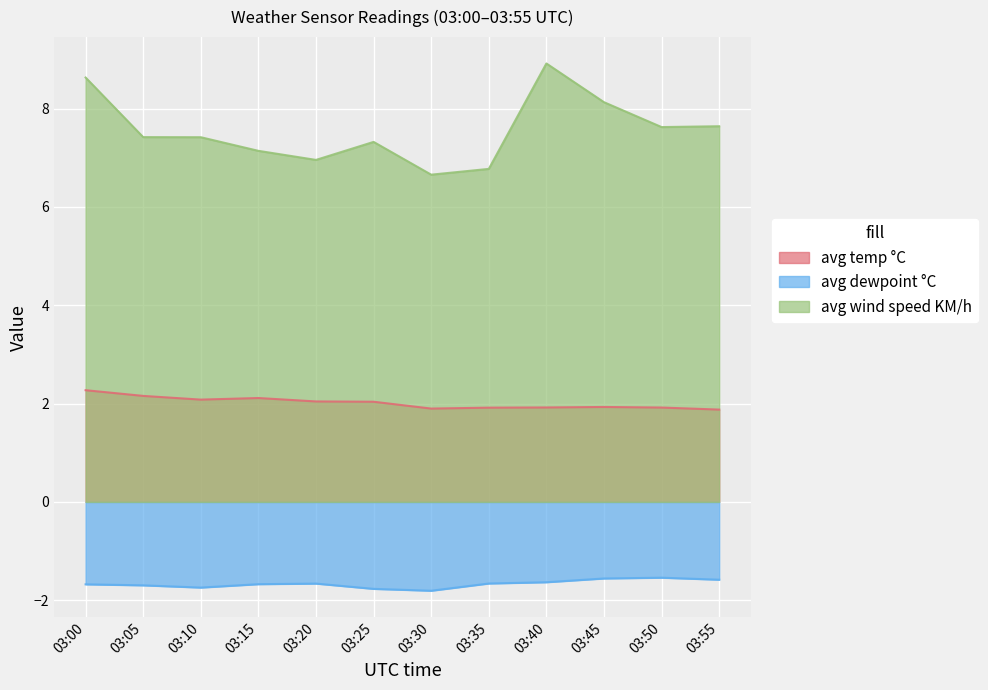

Rank the series by their average value, from lowest to highest.

avg dewpoint °C, avg temp °C, avg wind speed KM/h